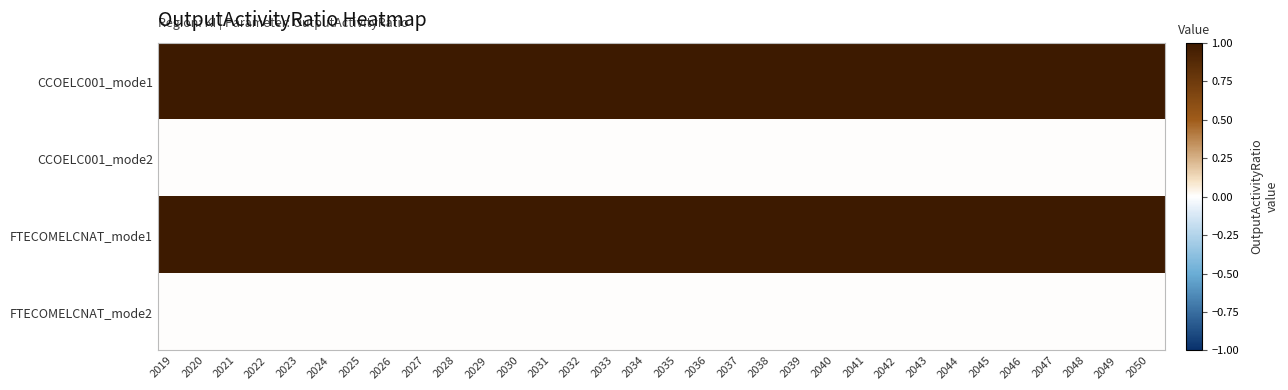

What is the maximum value shown in the chart?

1